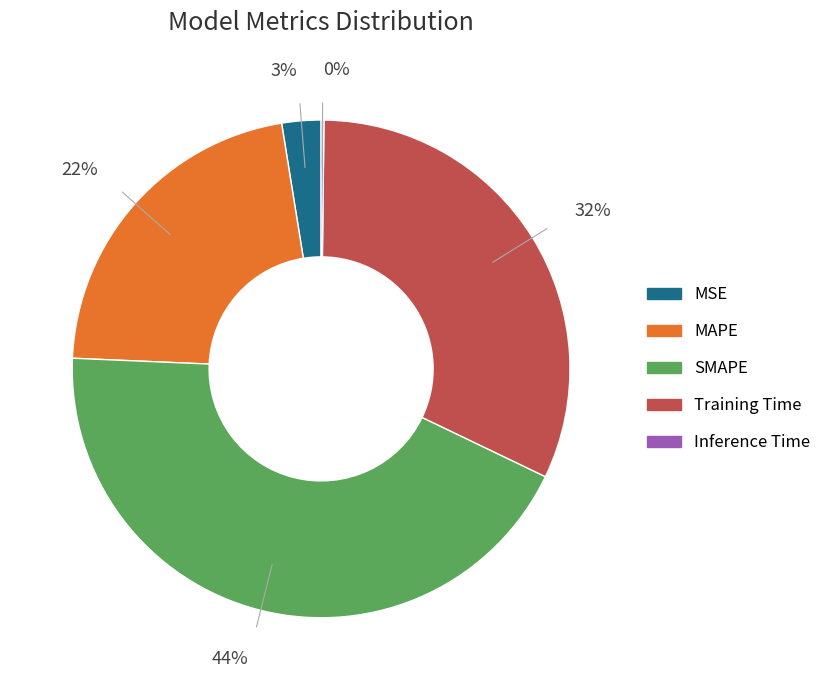

Which category has the biggest portion of the pie?

SMAPE